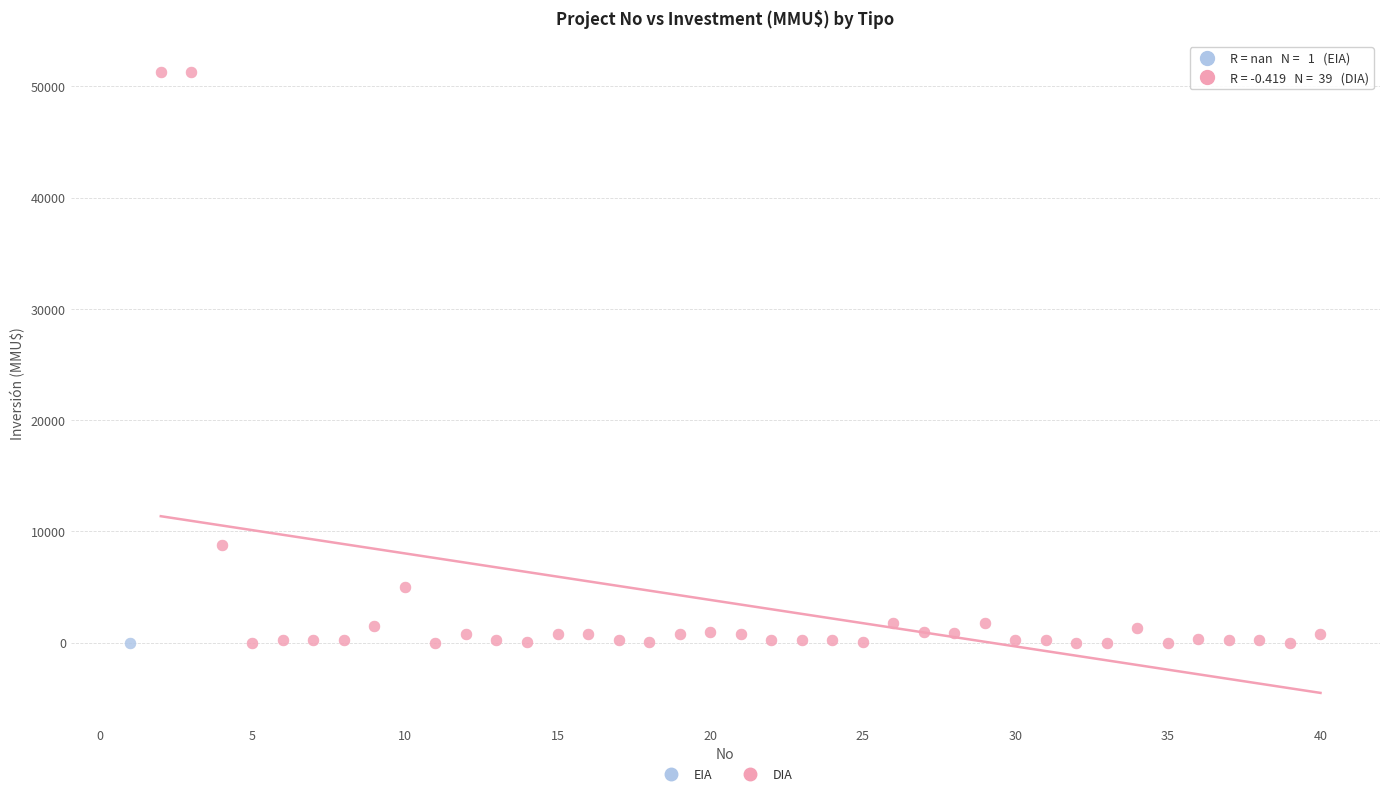

What are all the series names shown in the legend?

EIA, DIA